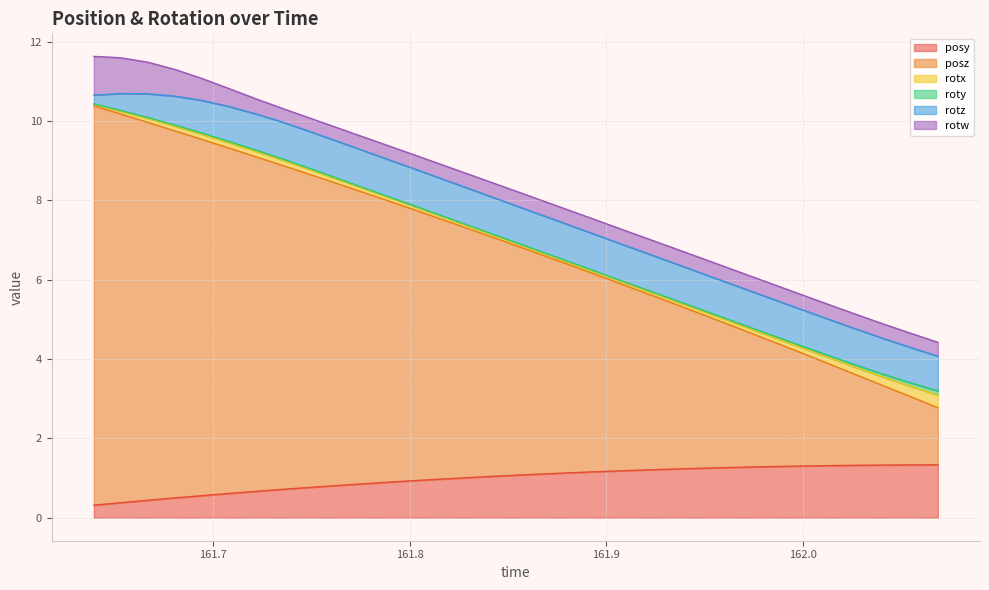

How many categories are shown in the chart?

32